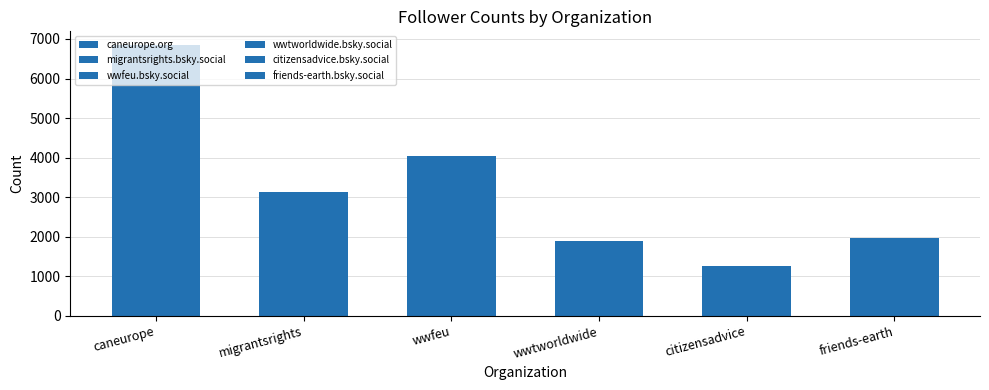

What are all the series names shown in the legend?

caneurope.org, migrantsrights.bsky.social, wwfeu.bsky.social, wwtworldwide.bsky.social, citizensadvice.bsky.social, friends-earth.bsky.social